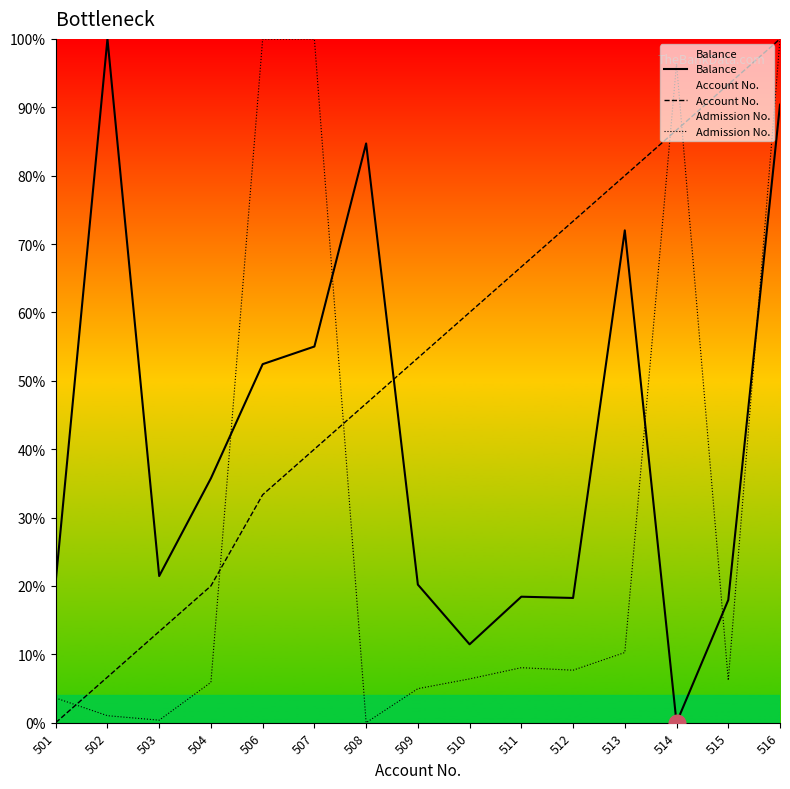

How many interior local peaks does the Admission No. series have?

3